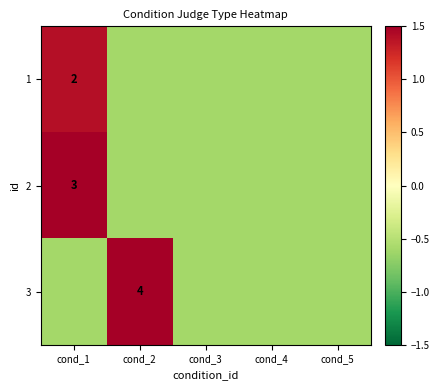

What is the total value across all series at cond_3?

-1.8